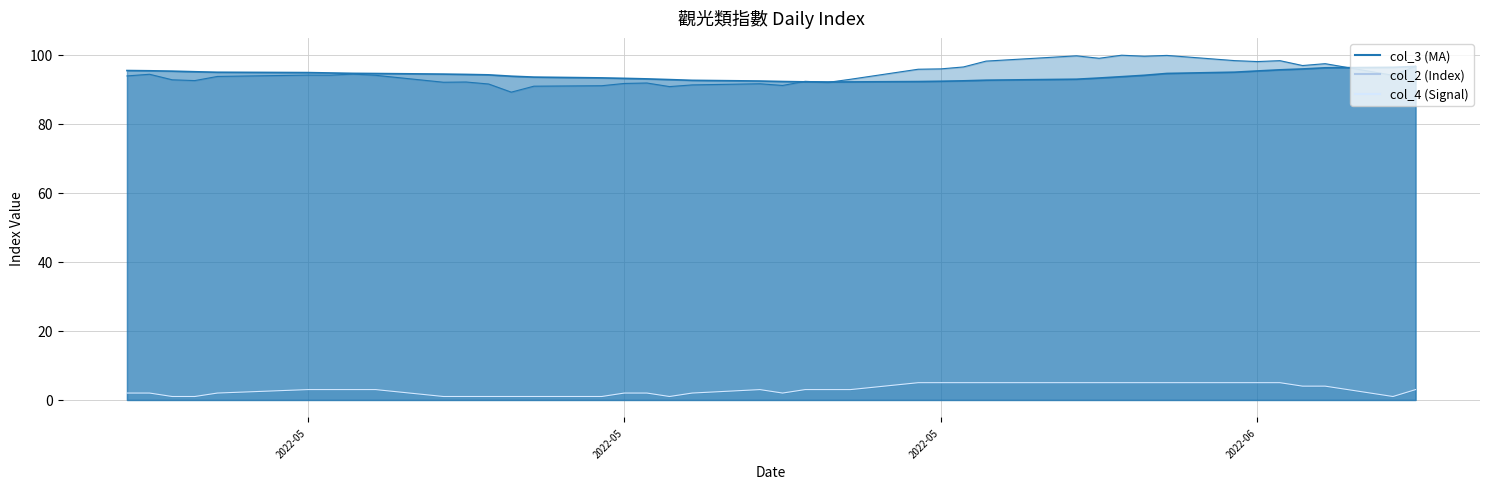

True or false: col_3 and col_4 intersect in this chart.

False